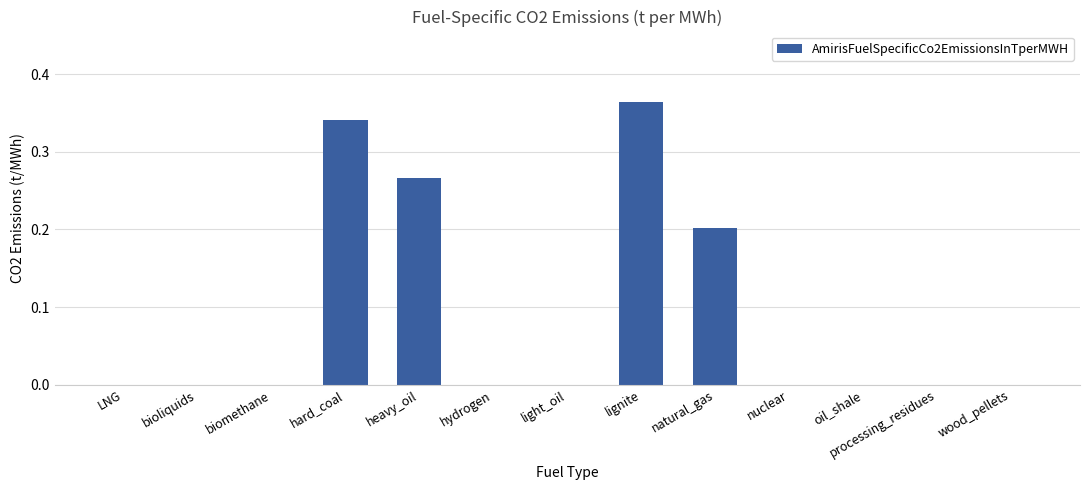

What is the sum of all values?

1.2